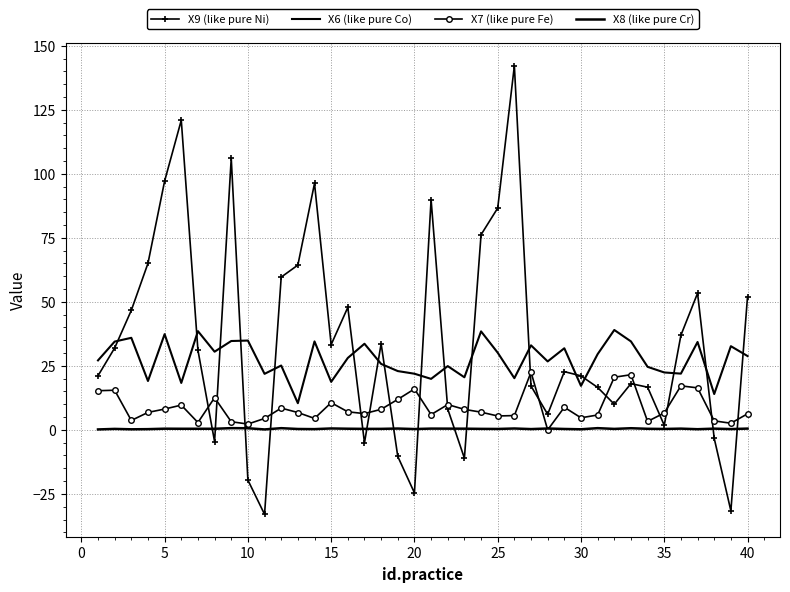

What is the minimum value shown in the chart?

-33.0